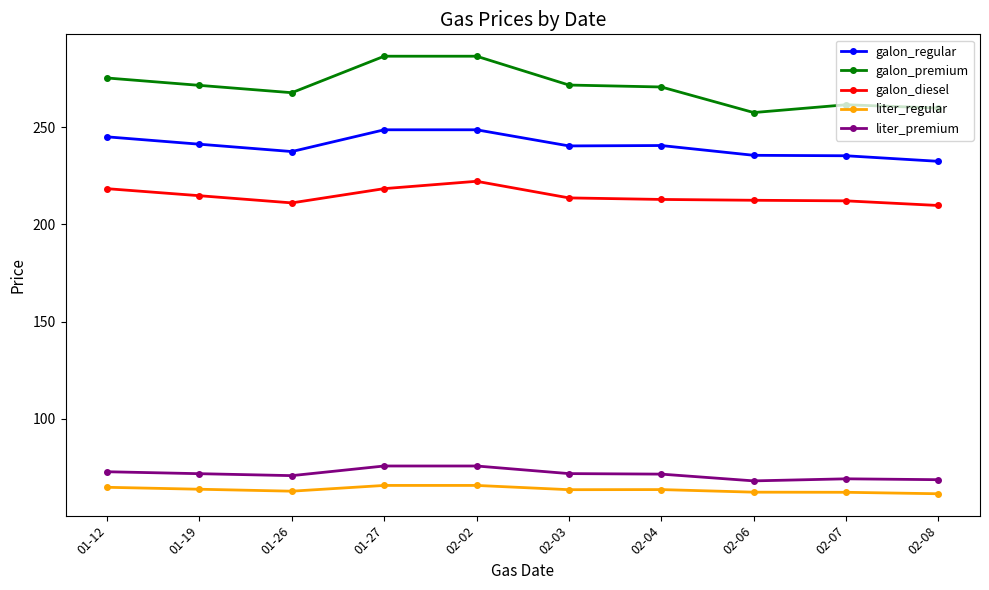

What is the sum of the liter_regular values at 02-06 and 01-26?

125.0